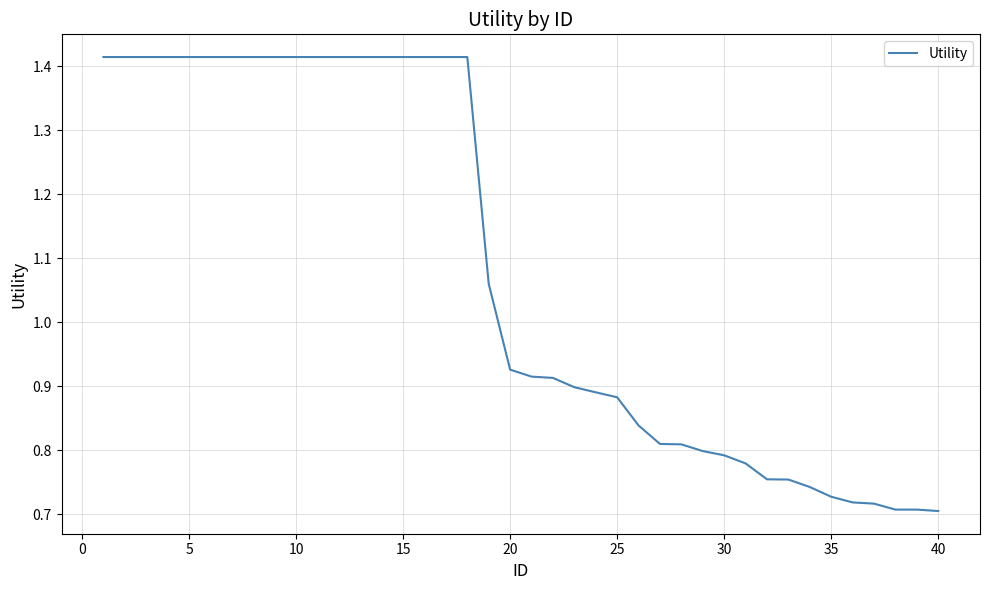

How many lines are shown in the chart?

1